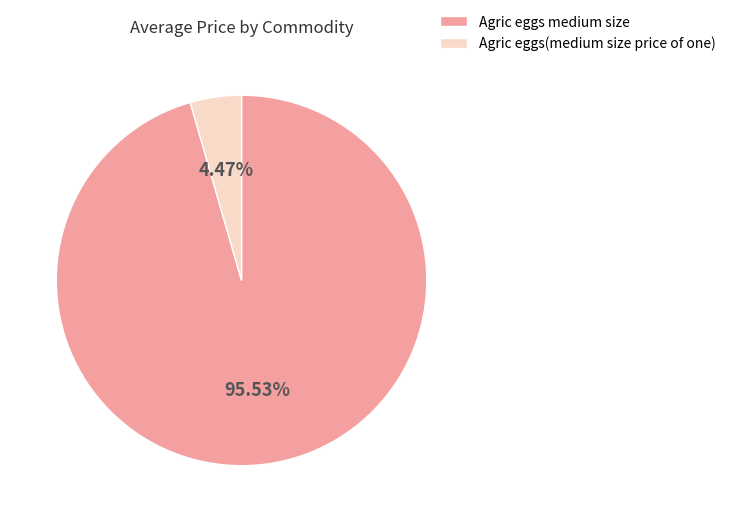

To the nearest percent, what is the difference between the Agric eggs(medium size price of one) and Agric eggs medium size slice percentages?

91%